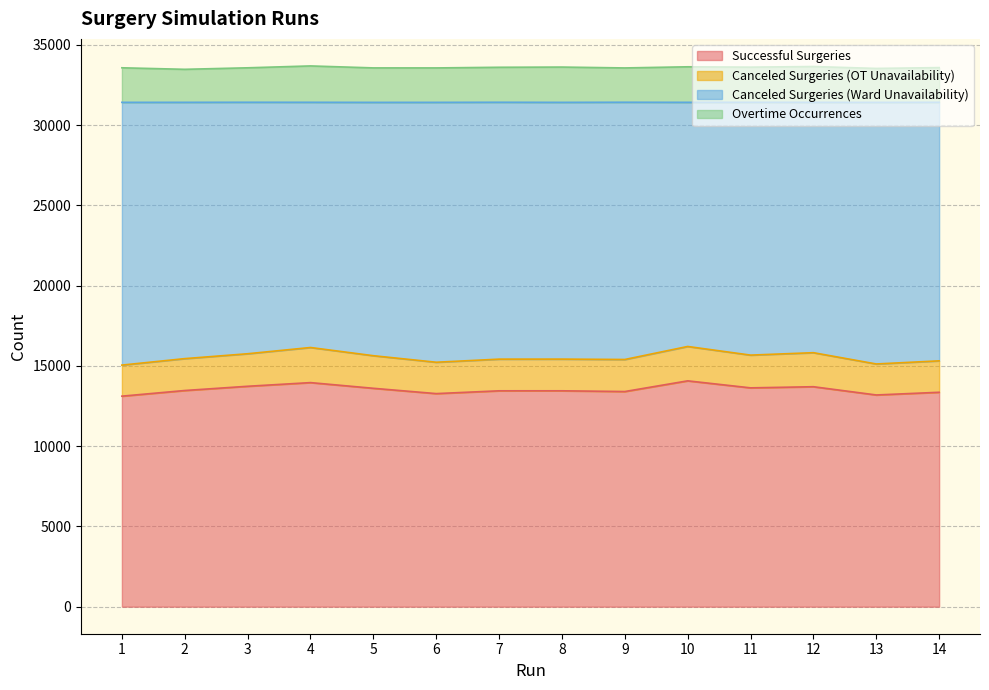

The value of Successful Surgeries at 14 is 6818. True or false?

False